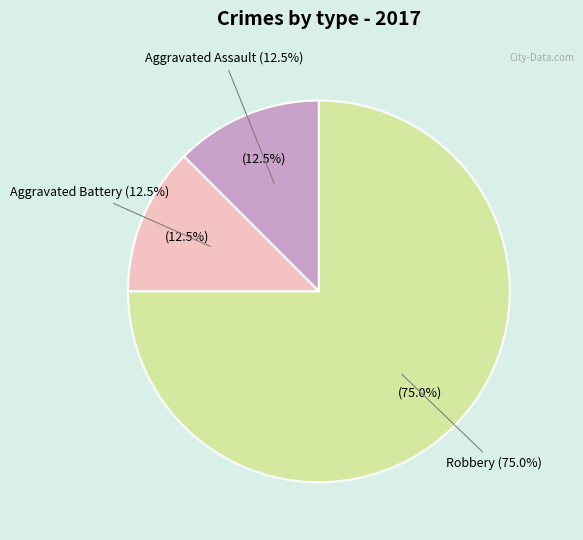

To the nearest percent, what portion does Robbery represent?

75%